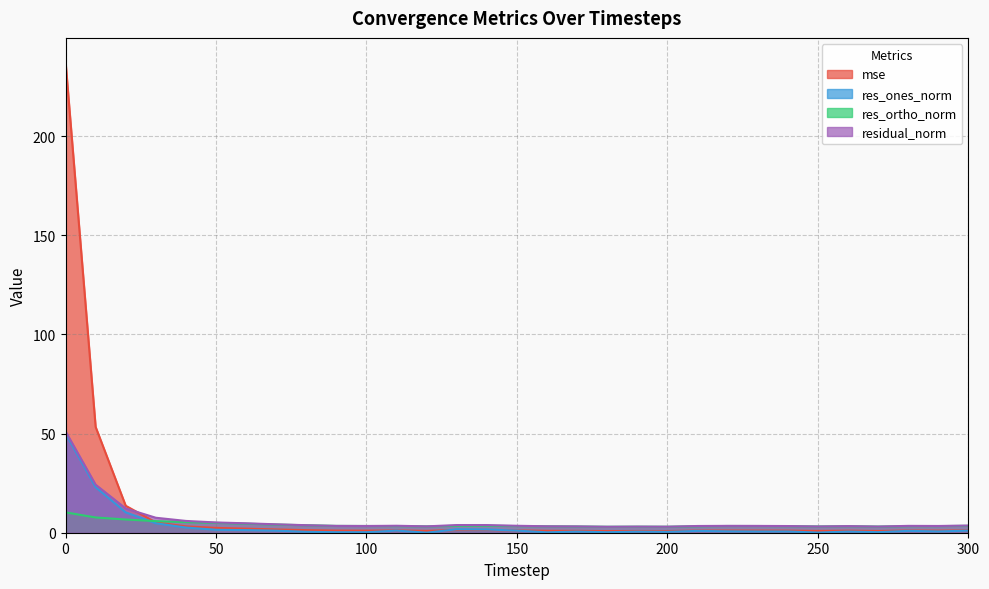

Which label corresponds to the smallest value in the chart?

120